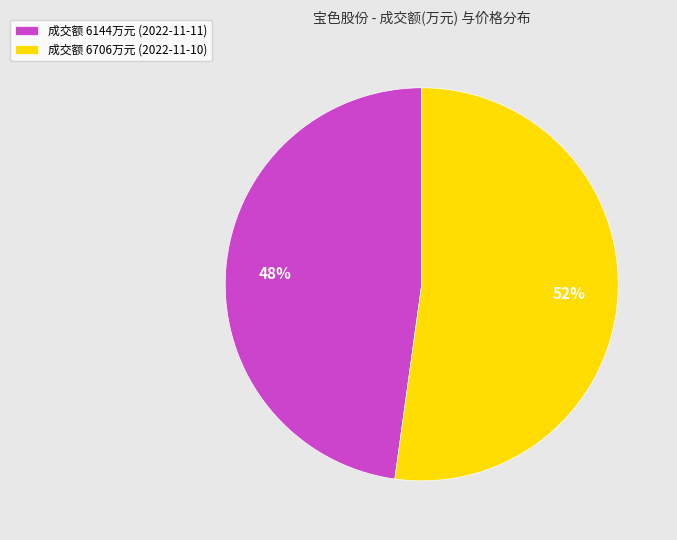

To the nearest percent, what is the average slice percentage?

50%